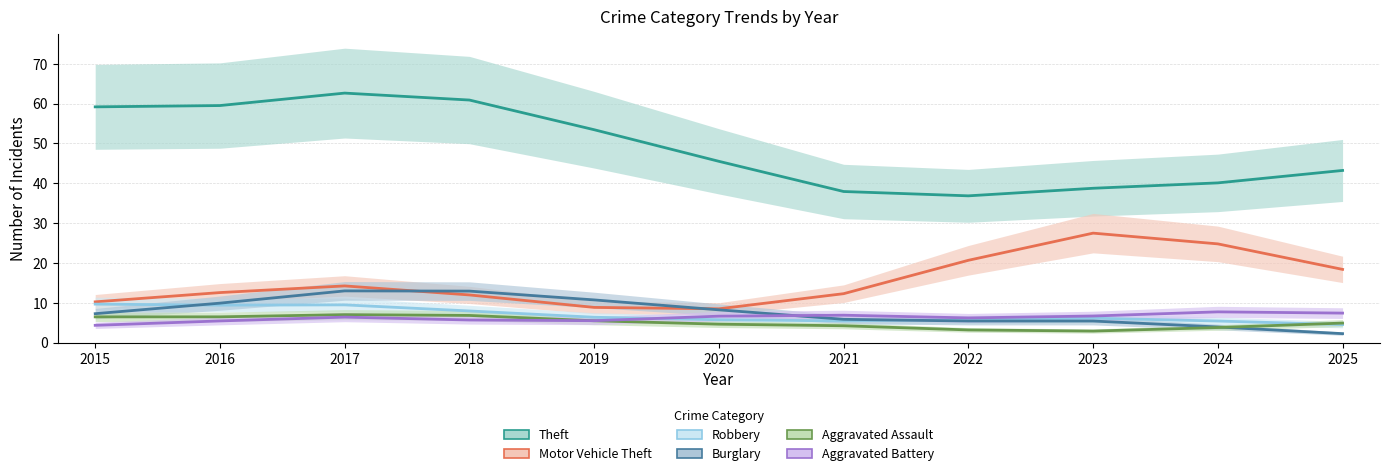

Count the number of data series in this chart.

6